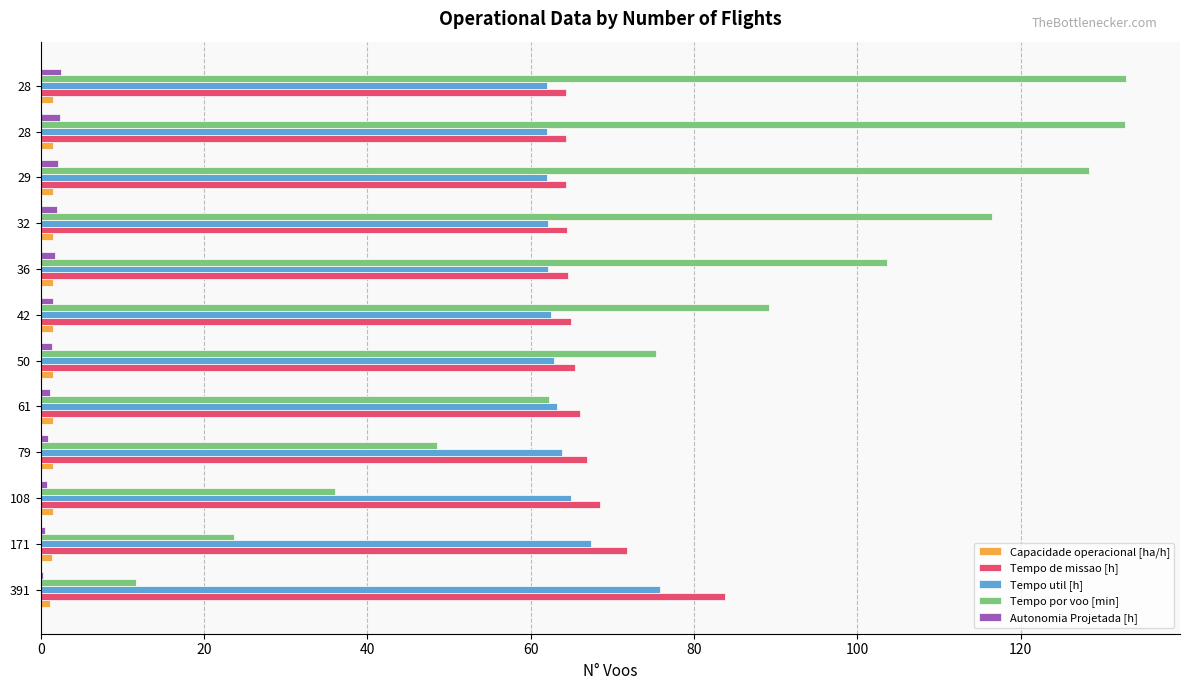

How many data points in Tempo por voo [min] are above 89?

6